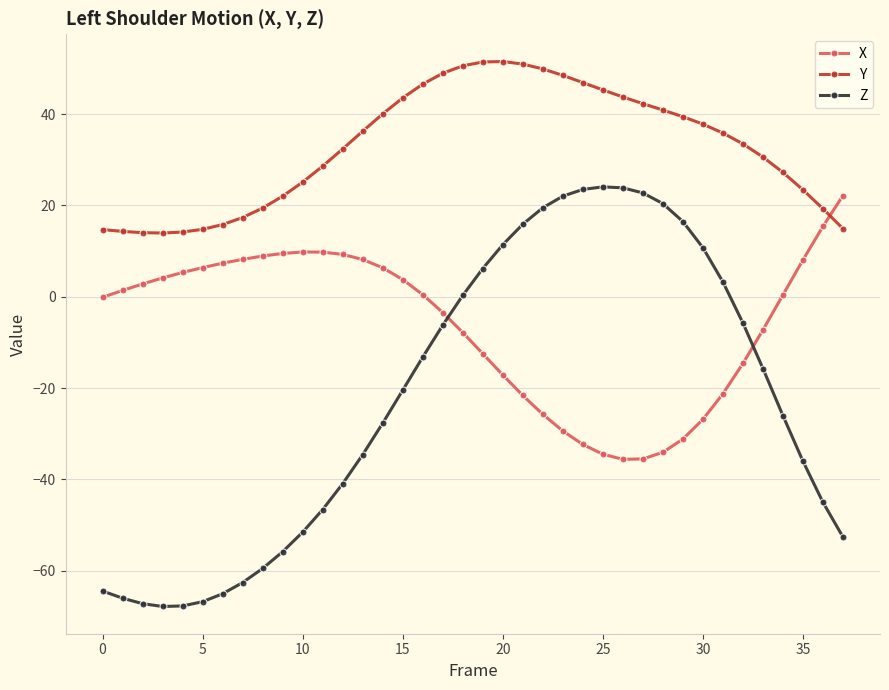

What is the difference between the maximum and minimum values in the X series?

57.8